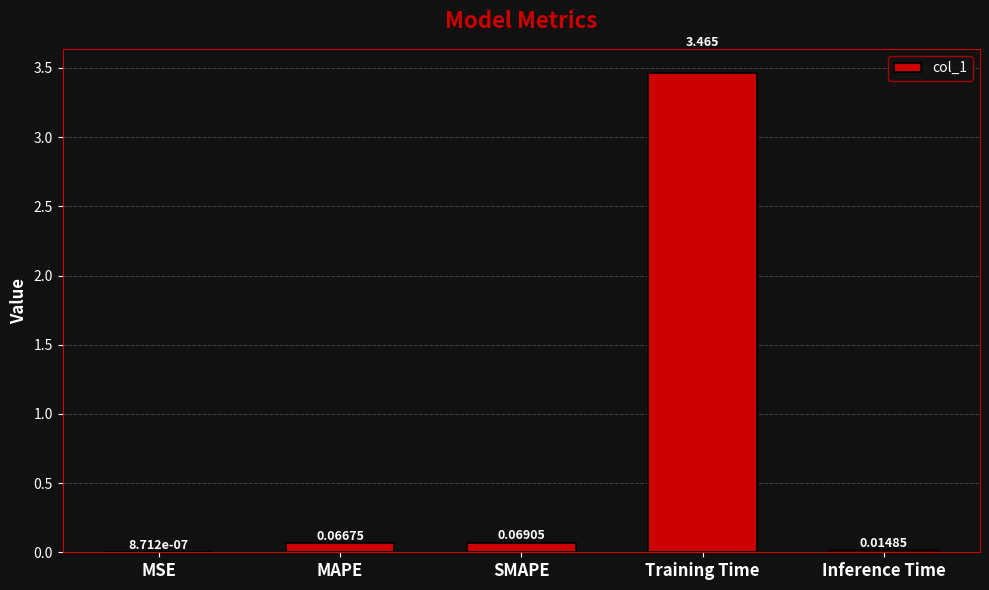

At which category does the chart reach its peak across all series?

Training Time